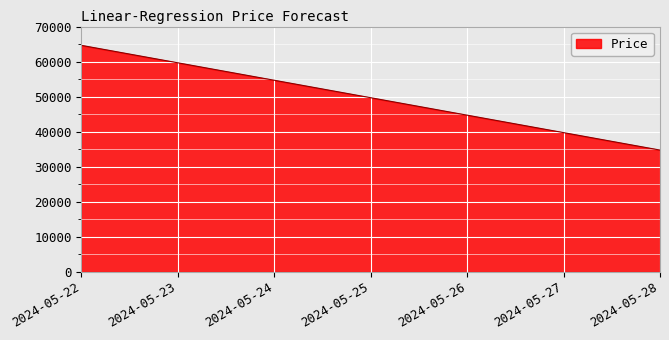

The chart shows a value of 59639.4 at 2024-05-23. True or false?

True